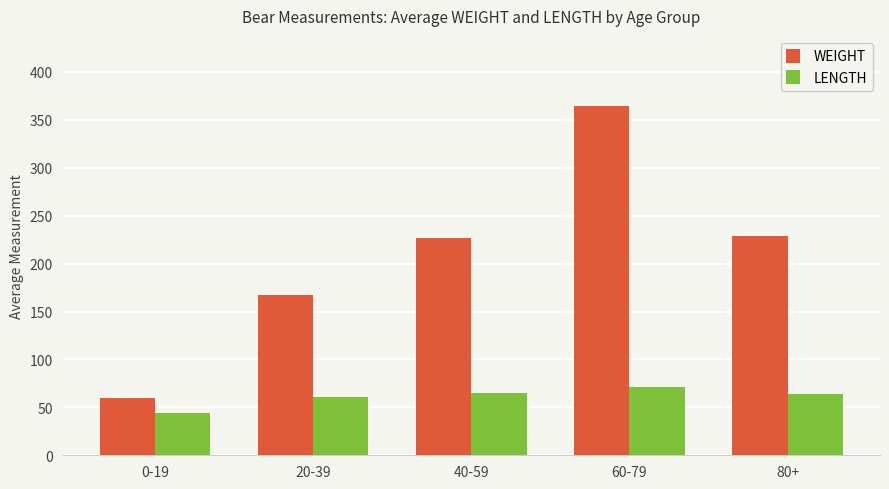

Is the value of LENGTH at 40-59 greater than the value of WEIGHT at 0-19?

Yes